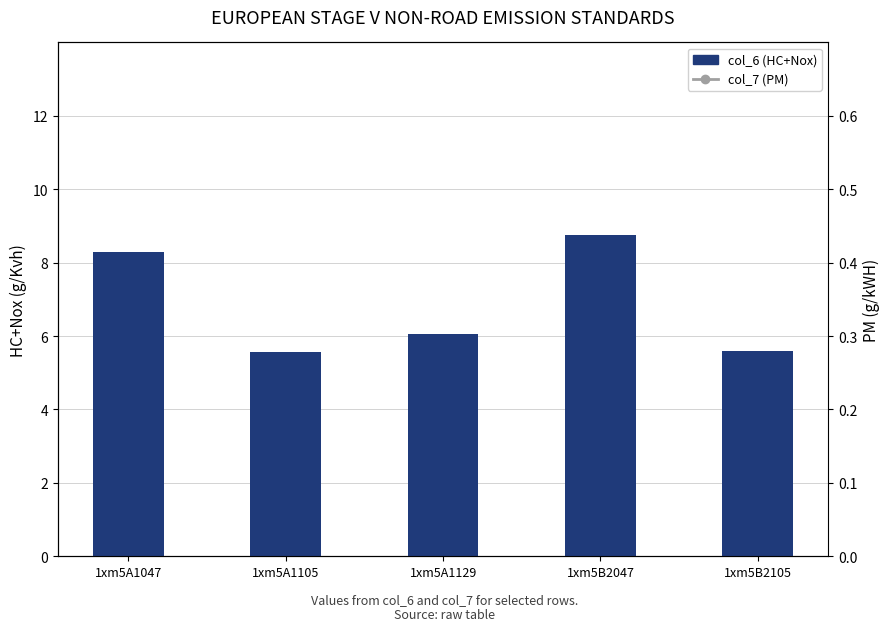

Which category has the lowest value across all series?

1xm5A1105